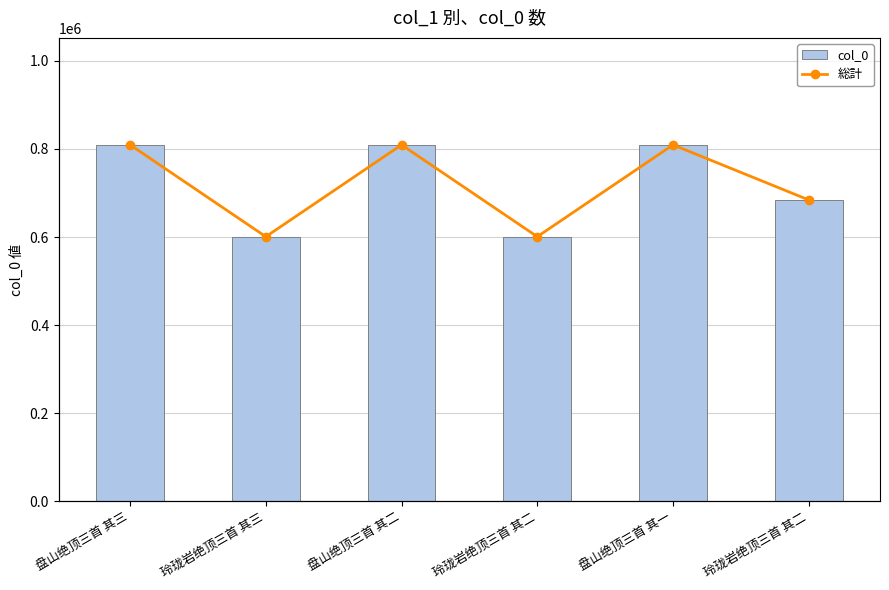

Which category has the highest value across all series?

盘山绝顶三首 其三